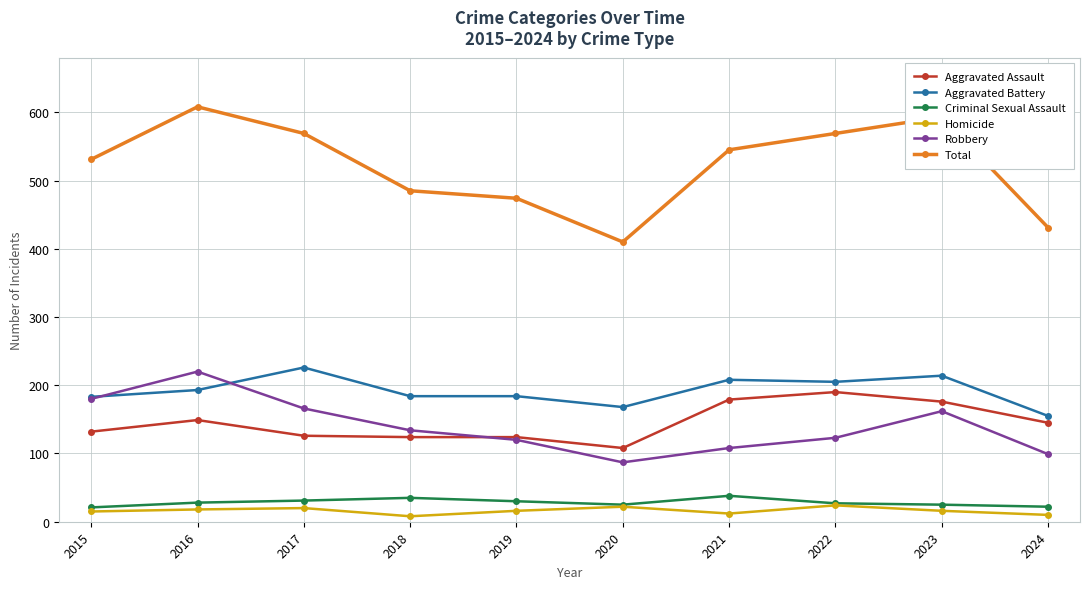

The value of Total at 2019 is 298. True or false?

False